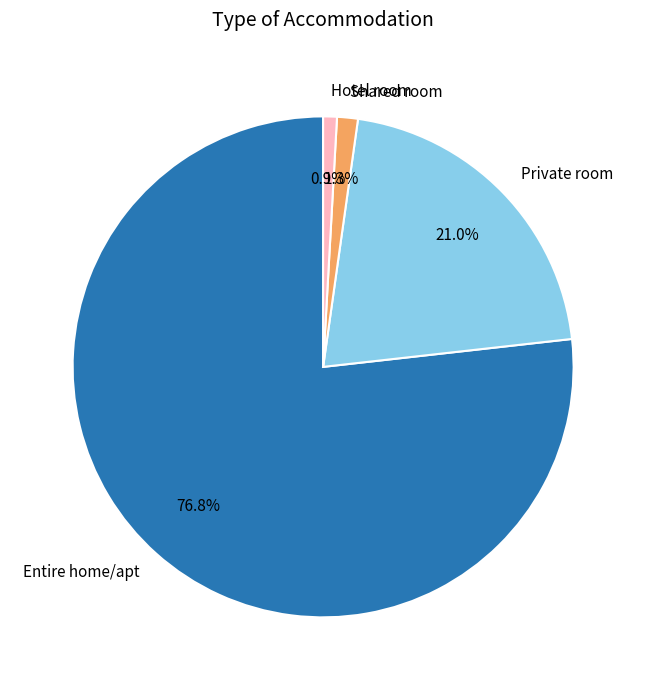

The Shared room slice represents 1% of the pie. True or false?

True